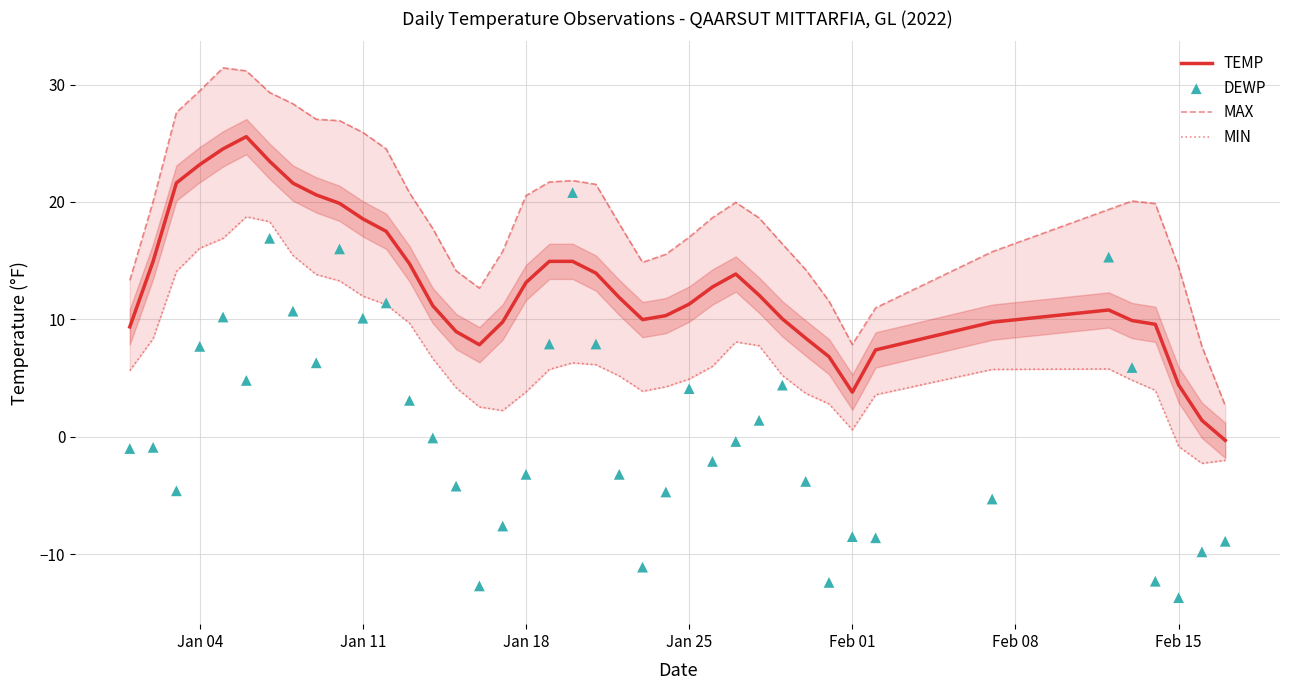

Which series contains the lowest Y value?

DEWP